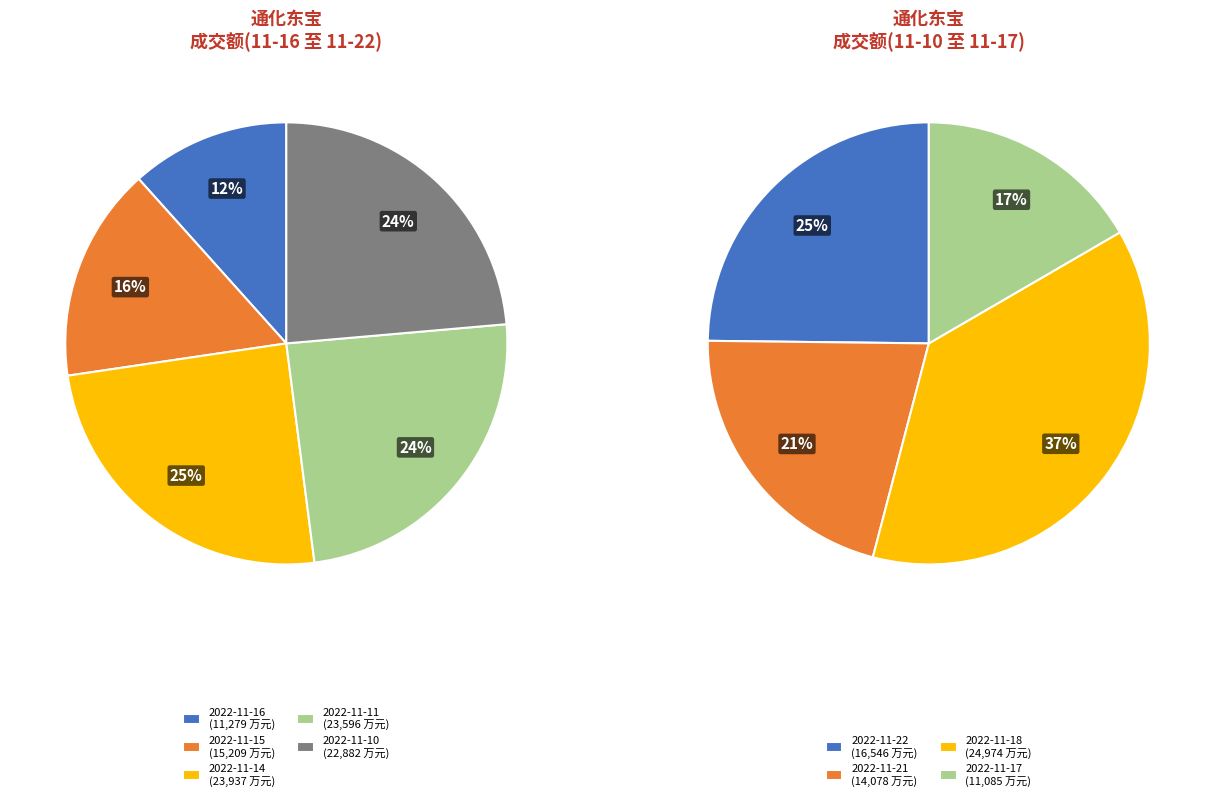

To the nearest percent, what is the average slice percentage?

11%